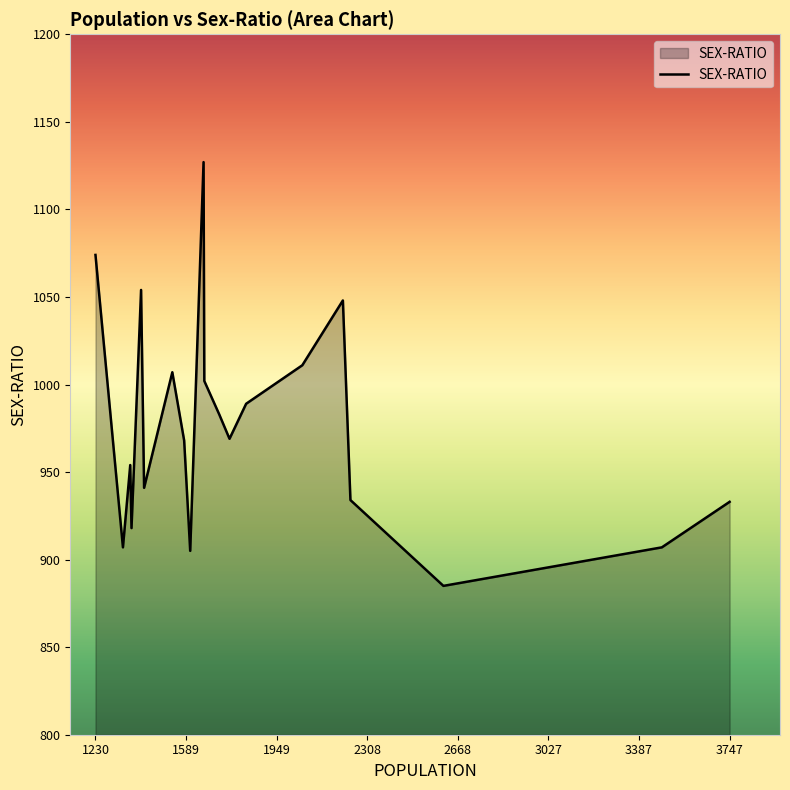

What is the minimum value shown in the chart?

885